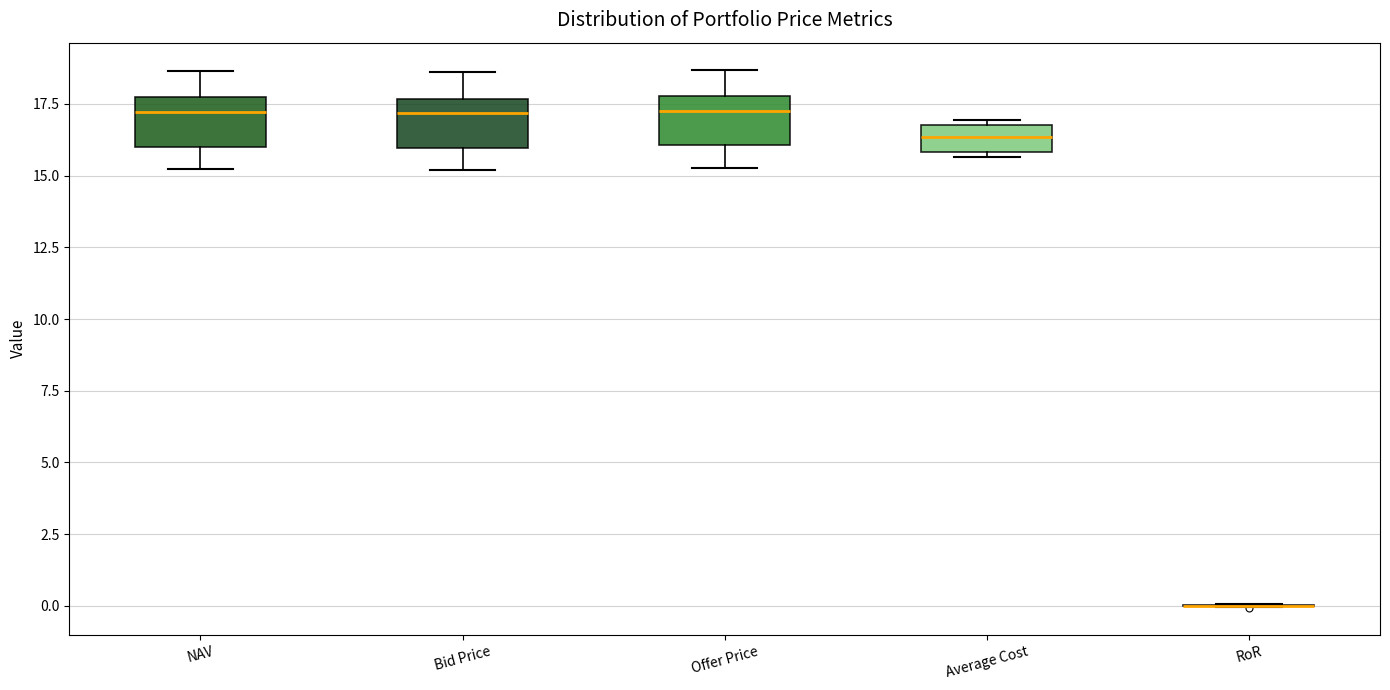

Reading left to right, read every box against the y-axis: the position of its median line, the range the box covers, and the ends of its whiskers. The values are not printed on the chart, so give them approximately, as read against the axis.

NAV: median 17.0, box 16.0 to 17.5, whiskers 15.0 to 18.5
Bid Price: median 17.0, box 16.0 to 17.5, whiskers 15.0 to 18.5
Offer Price: median 17.5, box 16.0 to 18.0, whiskers 15.5 to 18.5
Average Cost: median 16.5, box 16.0 to 17.0, whiskers 15.5 to 17.0 (just above the box's upper edge)
RoR: box collapsed to a line at 0.0, whiskers 0.0 to 0.0